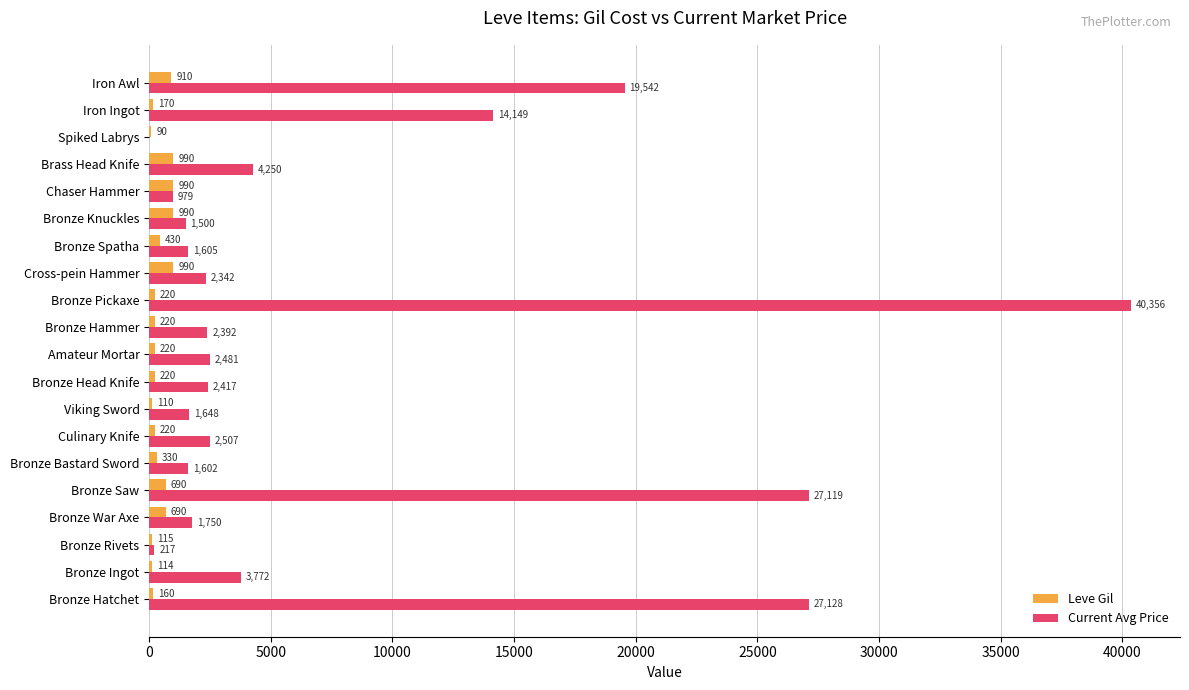

True or false: Current Avg Price has a value of 2392.0 at Bronze Hammer.

True